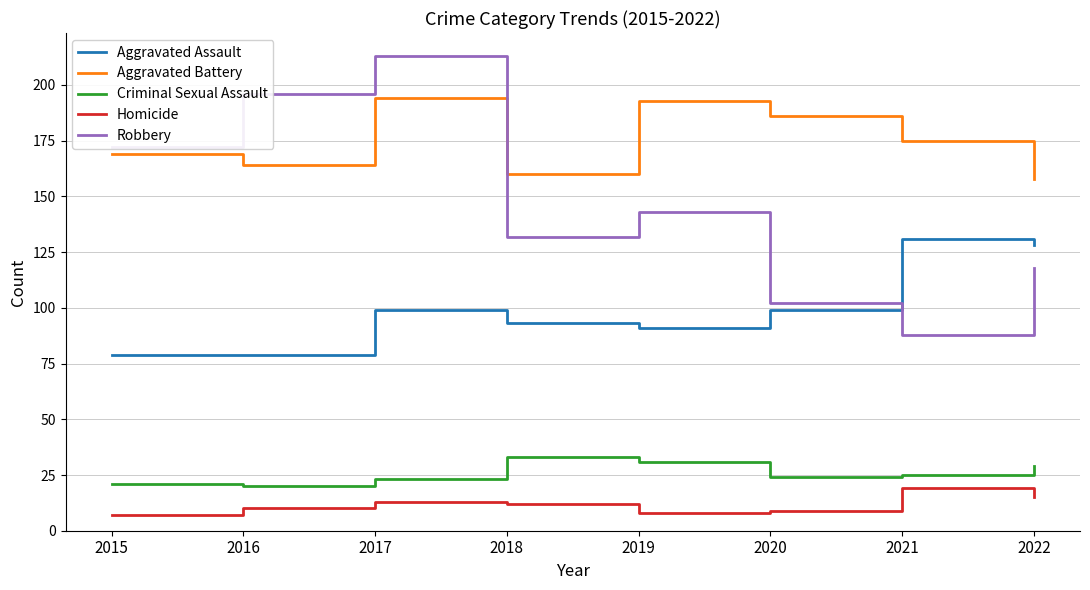

Which series has the widest spread of values?

Robbery